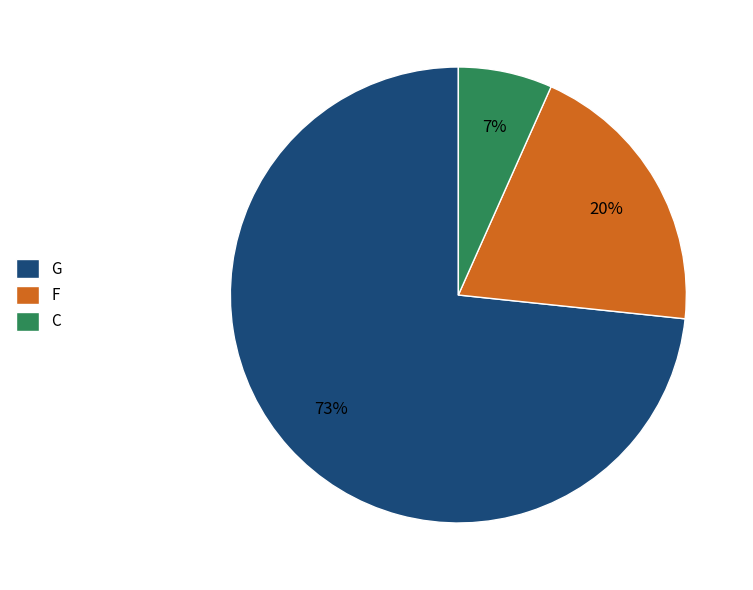

What is the largest slice in the pie chart?

G